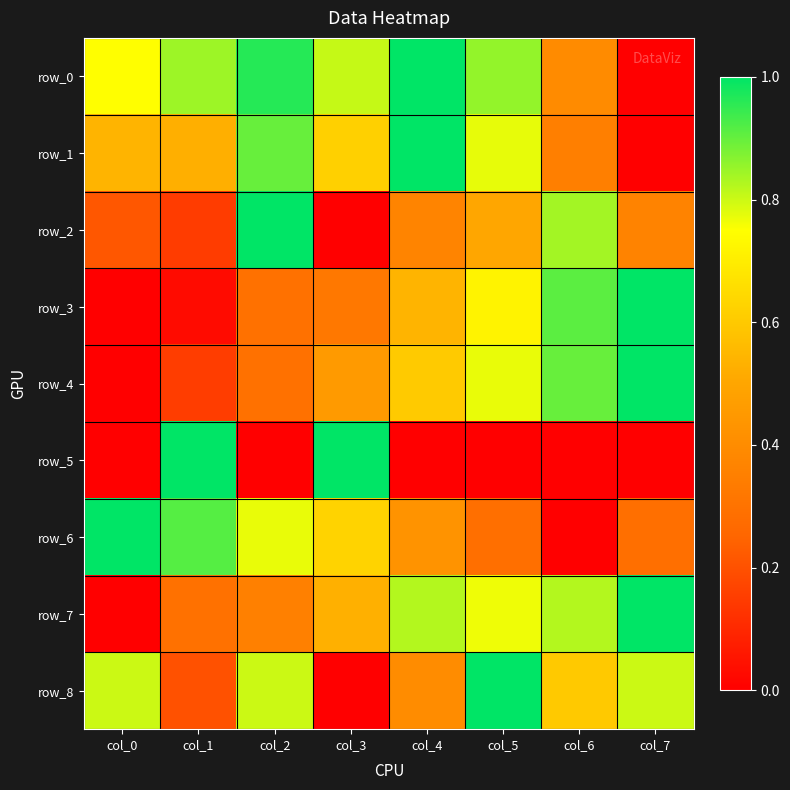

At how many categories does at least one series exceed 0?

8